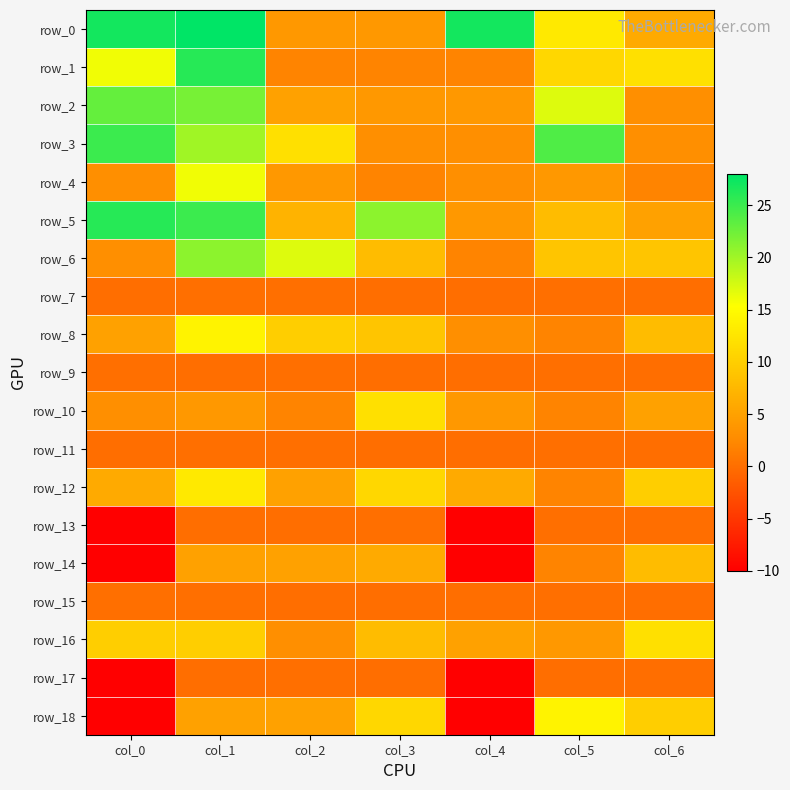

Is it true that row_0 equals 27.0 at col_4?

True